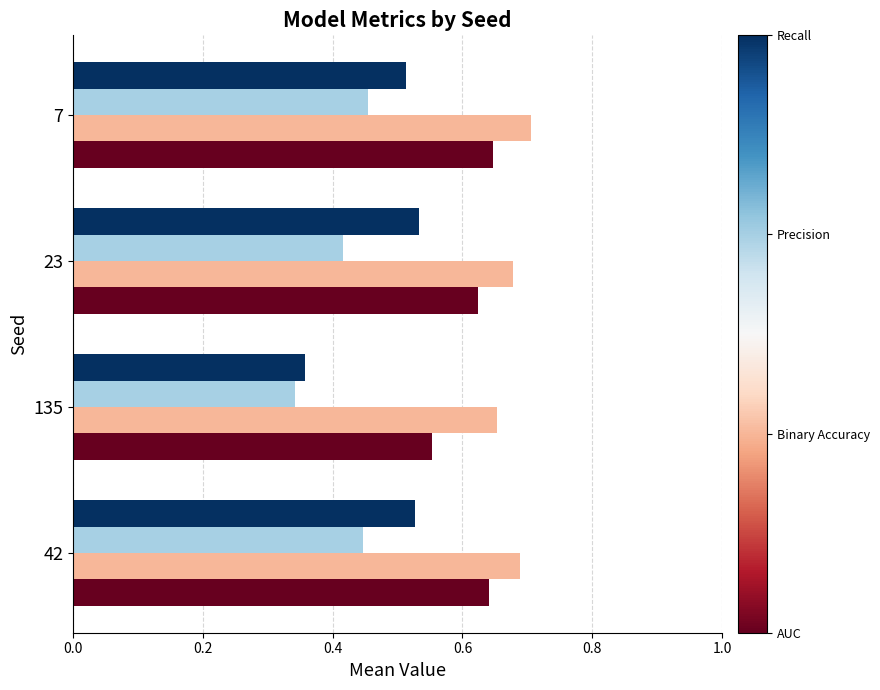

What is the total value across all series at 42?

2.3